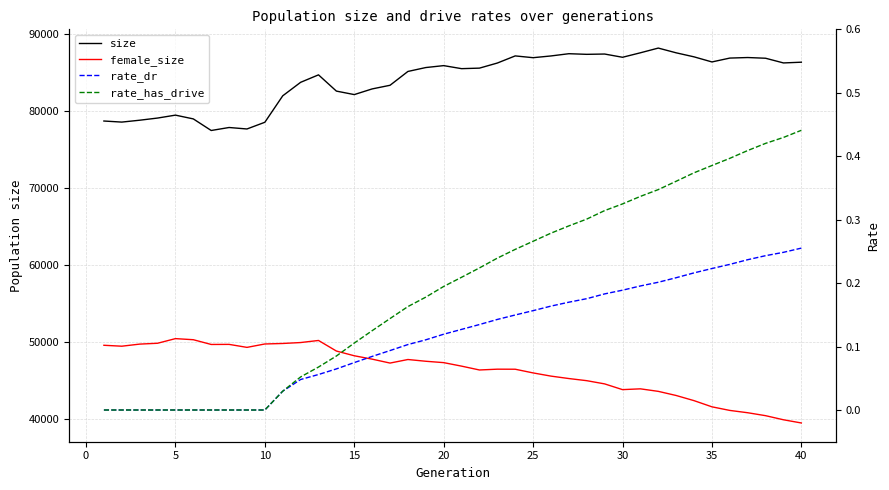

Which series has the widest spread of values?

female_size